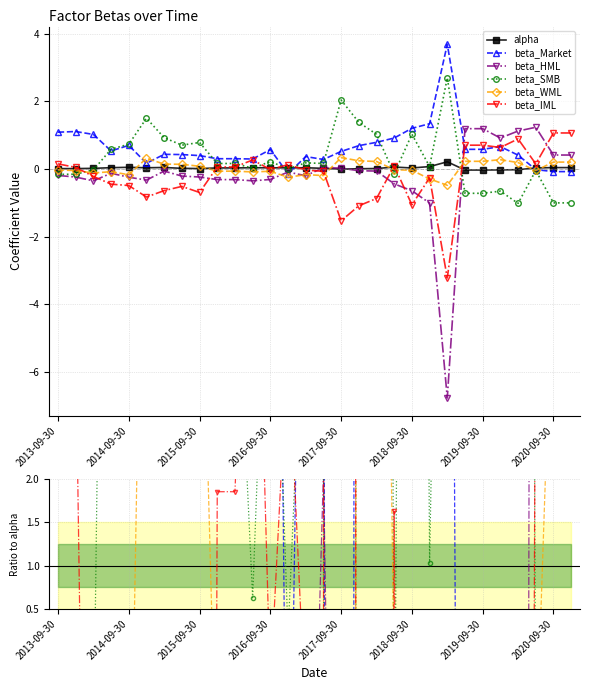

How many negative values does the beta_WML series have?

22